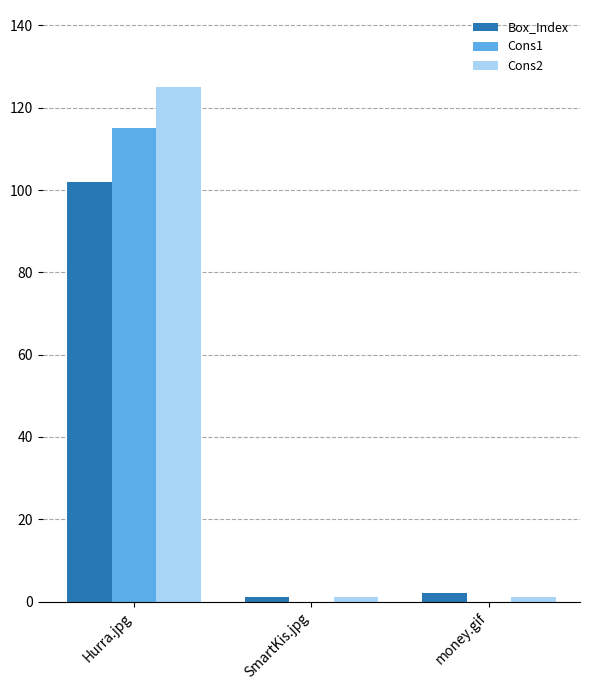

What value does the Cons1 series have at Hurra.jpg?

115